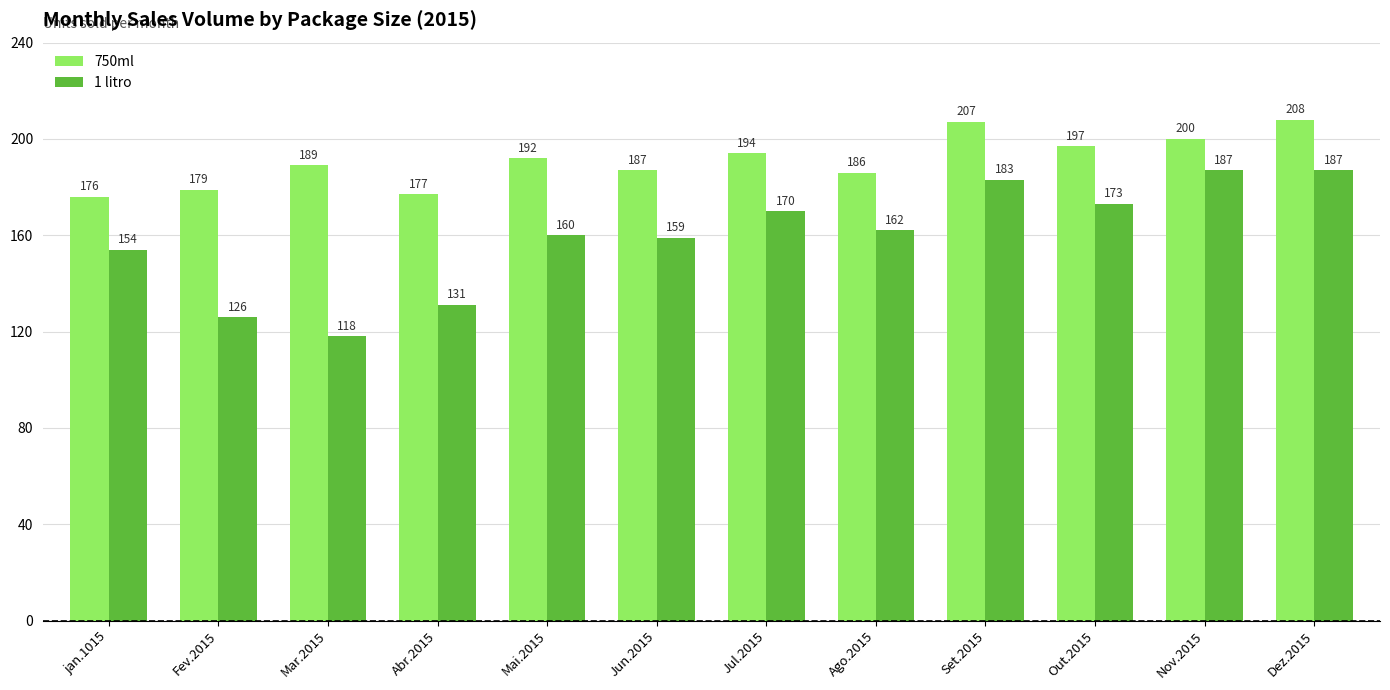

What are all the series names shown in the legend?

750ml, 1 litro